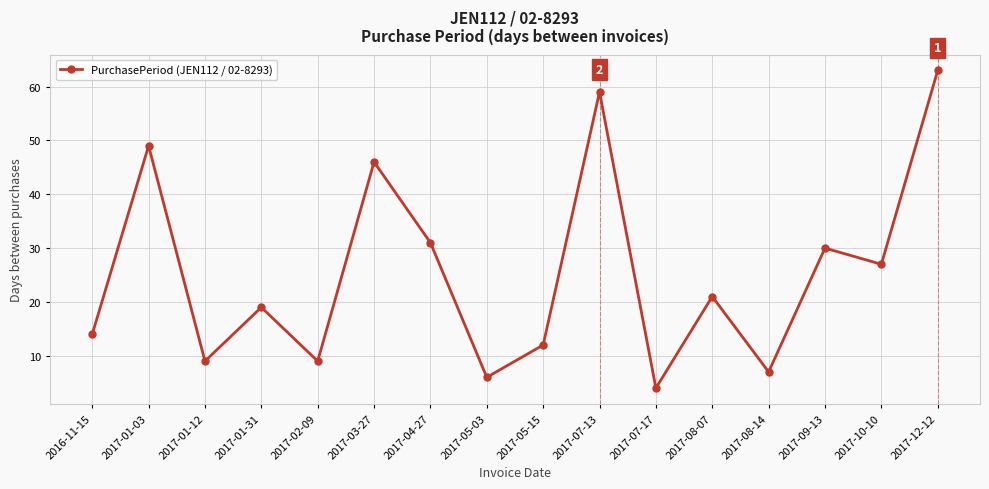

Which has a higher value, 2017-07-17 or 2017-08-14?

2017-08-14